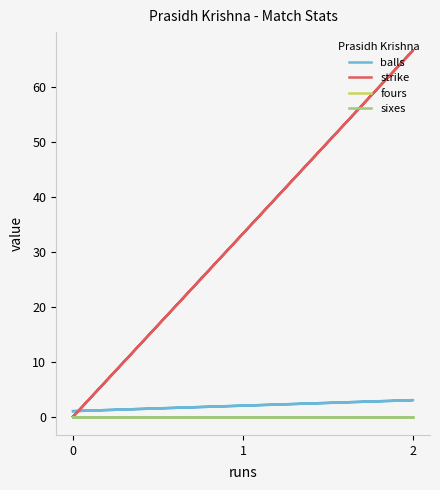

Is it true that balls equals 4.7 at 2?

False